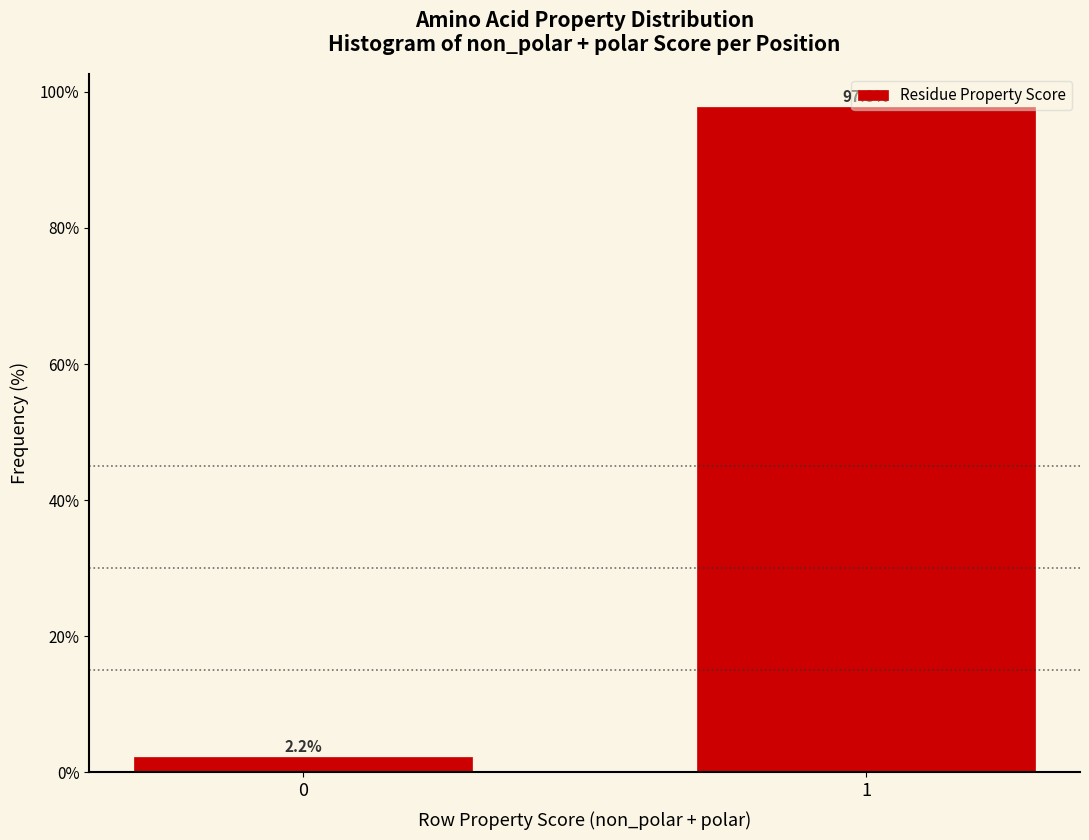

What is the sum of the values at 0 and 1?

100.0